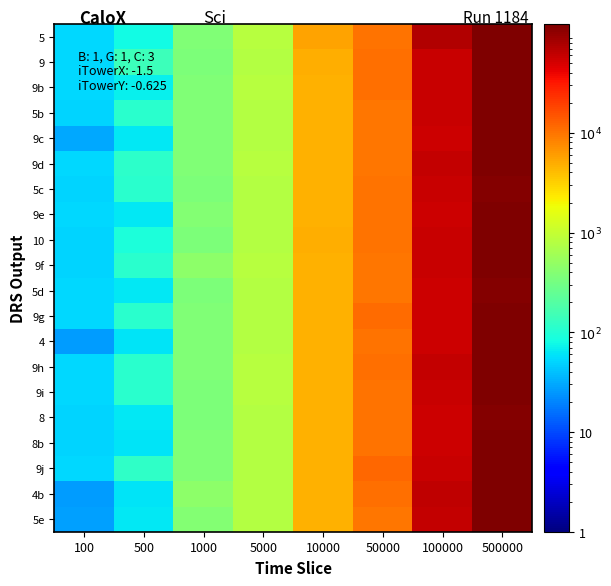

What is the greatest value displayed?

123290